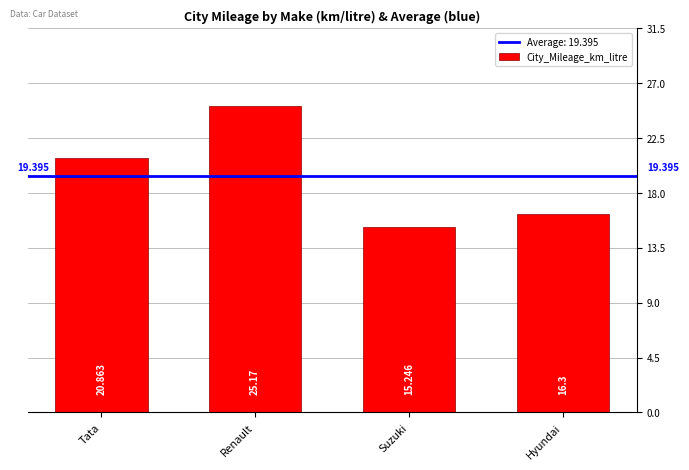

What is the label of the 4th bar from the right?

Tata